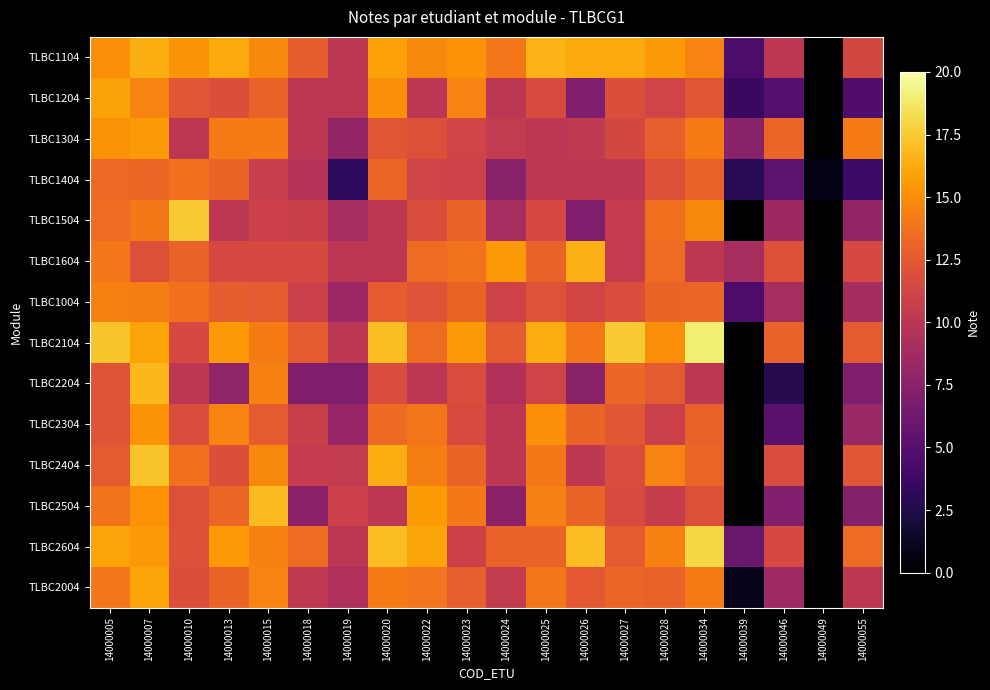

Reading left to right, what are all the values shown in this chart?

TLBC1104: 14000005=15.0	14000007=16.4	14000010=15.3	14000013=16.2	14000015=14.8	14000018=12.8	14000019=10.0	14000020=15.8	14000022=14.7	14000023=15.2	14000024=14.0	14000025=16.6	14000026=16.2	14000027=16.2	14000028=15.5	14000034=14.6	14000039=4.5	14000046=10.0	14000049=0.0	14000055=11.4
TLBC1204: 14000005=15.9	14000007=14.6	14000010=12.4	14000013=11.8	14000015=13.0	14000018=10.0	14000019=10.0	14000020=15.1	14000022=10.0	14000023=14.6	14000024=10.0	14000025=11.7	14000026=7.0	14000027=11.8	14000028=11.1	14000034=12.3	14000039=3.6	14000046=5.0	14000049=0.0	14000055=4.7
TLBC1304: 14000005=15.3	14000007=15.5	14000010=10.1	14000013=14.2	14000015=14.2	14000018=10.0	14000019=8.0	14000020=12.3	14000022=12.0	14000023=11.2	14000024=10.4	14000025=10.0	14000026=10.2	14000027=11.4	14000028=12.8	14000034=14.2	14000039=7.5	14000046=13.1	14000049=0.0	14000055=14.2
TLBC1404: 14000005=13.3	14000007=13.3	14000010=13.7	14000013=13.1	14000015=10.7	14000018=9.8	14000019=3.2	14000020=13.1	14000022=11.2	14000023=11.0	14000024=7.5	14000025=10.0	14000026=10.2	14000027=10.0	14000028=12.0	14000034=13.0	14000039=2.9	14000046=5.3	14000049=0.7	14000055=3.9
TLBC1504: 14000005=13.5	14000007=14.1	14000010=17.5	14000013=10.0	14000015=10.9	14000018=10.8	14000019=9.0	14000020=10.0	14000022=11.8	14000023=13.0	14000024=9.0	14000025=11.5	14000026=7.0	14000027=10.5	14000028=13.6	14000034=14.8	14000039=0.0	14000046=8.5	14000049=0.0	14000055=8.0
TLBC1604: 14000005=14.0	14000007=12.0	14000010=13.0	14000013=11.5	14000015=11.5	14000018=11.5	14000019=10.0	14000020=10.0	14000022=13.5	14000023=13.8	14000024=15.5	14000025=13.0	14000026=16.5	14000027=10.5	14000028=13.5	14000034=10.0	14000039=9.0	14000046=12.0	14000049=0.0	14000055=11.5
TLBC1004: 14000005=14.5	14000007=14.3	14000010=13.7	14000013=12.8	14000015=12.5	14000018=10.8	14000019=8.4	14000020=12.7	14000022=12.2	14000023=13.1	14000024=11.1	14000025=12.1	14000026=11.2	14000027=11.7	14000028=13.1	14000034=13.1	14000039=4.6	14000046=9.0	14000049=0.1	14000055=8.9
TLBC2104: 14000005=17.2	14000007=16.0	14000010=11.5	14000013=15.5	14000015=14.2	14000018=12.5	14000019=10.0	14000020=17.0	14000022=13.5	14000023=15.5	14000024=12.5	14000025=16.2	14000026=14.0	14000027=17.5	14000028=15.0	14000034=19.0	14000039=0.0	14000046=13.0	14000049=0.0	14000055=12.5
TLBC2204: 14000005=12.2	14000007=16.8	14000010=10.0	14000013=7.9	14000015=14.5	14000018=7.0	14000019=7.0	14000020=11.8	14000022=10.0	14000023=11.8	14000024=9.5	14000025=11.1	14000026=7.5	14000027=13.2	14000028=12.5	14000034=10.0	14000039=0.0	14000046=2.8	14000049=0.0	14000055=7.0
TLBC2304: 14000005=12.2	14000007=15.3	14000010=11.8	14000013=14.6	14000015=12.7	14000018=10.8	14000019=8.2	14000020=13.4	14000022=13.9	14000023=11.7	14000024=10.0	14000025=15.2	14000026=13.1	14000027=12.3	14000028=10.8	14000034=13.0	14000039=0.0	14000046=5.2	14000049=0.0	14000055=8.3
TLBC2404: 14000005=12.5	14000007=17.2	14000010=13.7	14000013=11.9	14000015=14.7	14000018=10.5	14000019=10.4	14000020=16.4	14000022=14.3	14000023=13.1	14000024=10.0	14000025=14.1	14000026=10.2	14000027=11.7	14000028=14.6	14000034=13.2	14000039=0.0	14000046=11.8	14000049=0.0	14000055=12.3
TLBC2504: 14000005=13.8	14000007=15.2	14000010=12.0	14000013=13.2	14000015=16.9	14000018=7.6	14000019=10.9	14000020=10.0	14000022=15.6	14000023=14.1	14000024=7.6	14000025=14.4	14000026=13.1	14000027=11.7	14000028=10.6	14000034=12.0	14000039=0.0	14000046=7.1	14000049=0.0	14000055=7.2
TLBC2604: 14000005=16.0	14000007=15.5	14000010=12.0	14000013=15.5	14000015=14.5	14000018=13.5	14000019=10.0	14000020=17.0	14000022=16.0	14000023=11.0	14000024=13.0	14000025=13.0	14000026=17.0	14000027=12.5	14000028=14.5	14000034=18.0	14000039=6.0	14000046=11.5	14000049=0.0	14000055=13.5
TLBC2004: 14000005=14.0	14000007=16.0	14000010=11.8	14000013=13.1	14000015=14.6	14000018=10.3	14000019=9.4	14000020=14.3	14000022=13.9	14000023=12.8	14000024=10.4	14000025=14.0	14000026=12.5	14000027=13.2	14000028=13.0	14000034=14.2	14000039=1.0	14000046=8.6	14000049=0.0	14000055=10.1